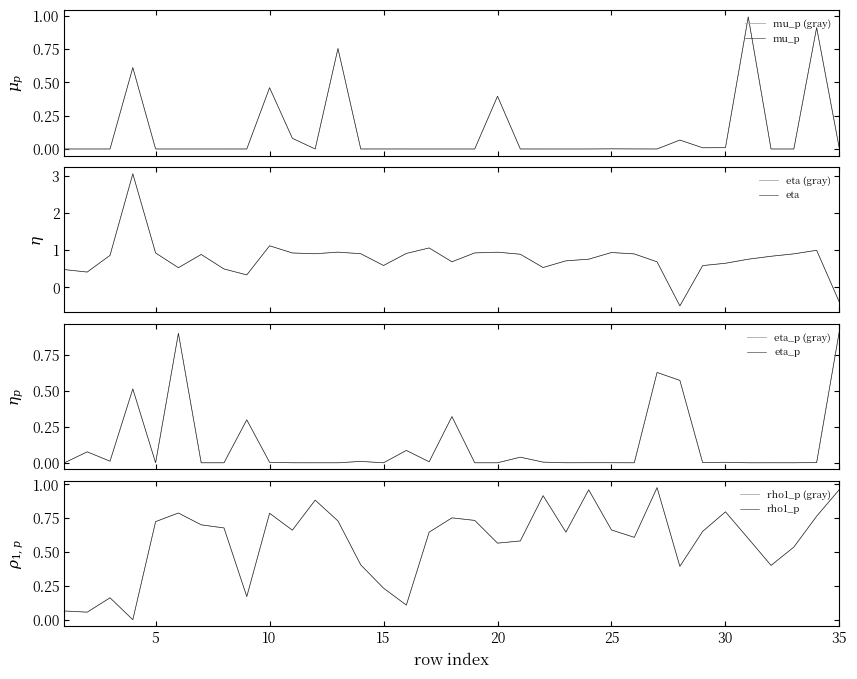

The rho1_p series shows 1.2 at 33. True or false?

False